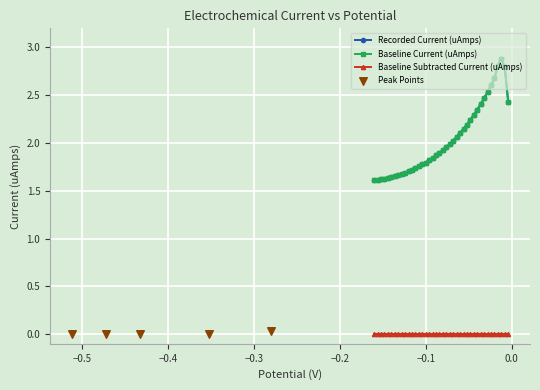

Is the value of Recorded Current (uAmps) at 0.0 greater than the value of Baseline Current (uAmps) at 19?

Yes